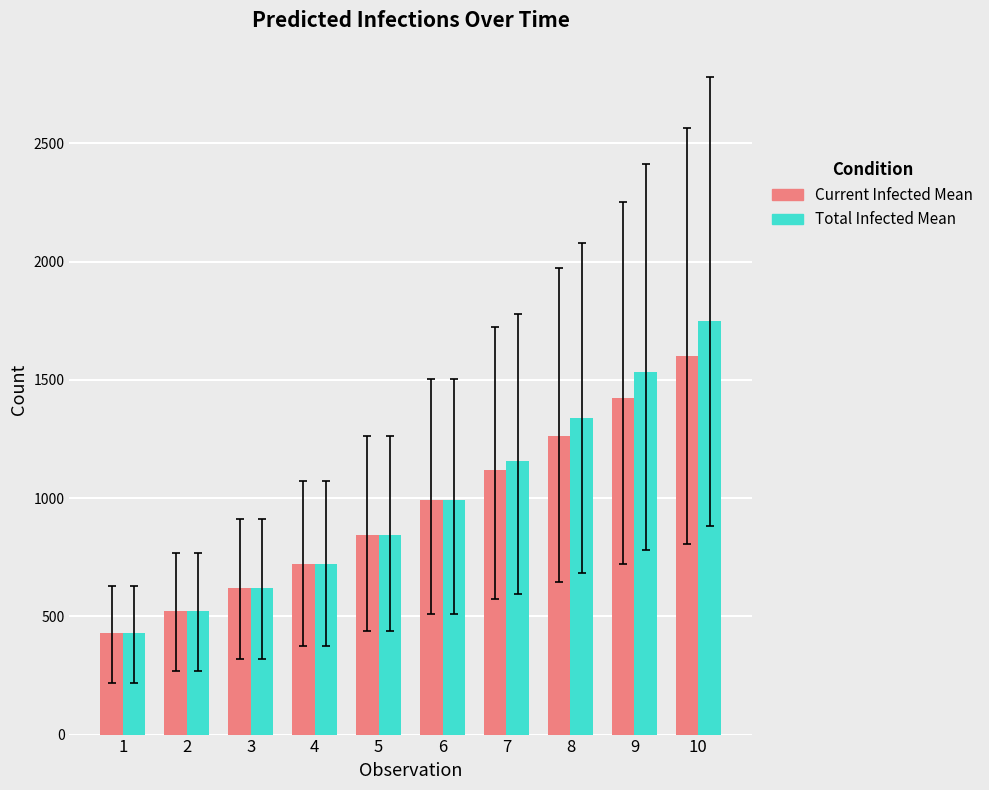

What is the total value across all series at 10?

3349